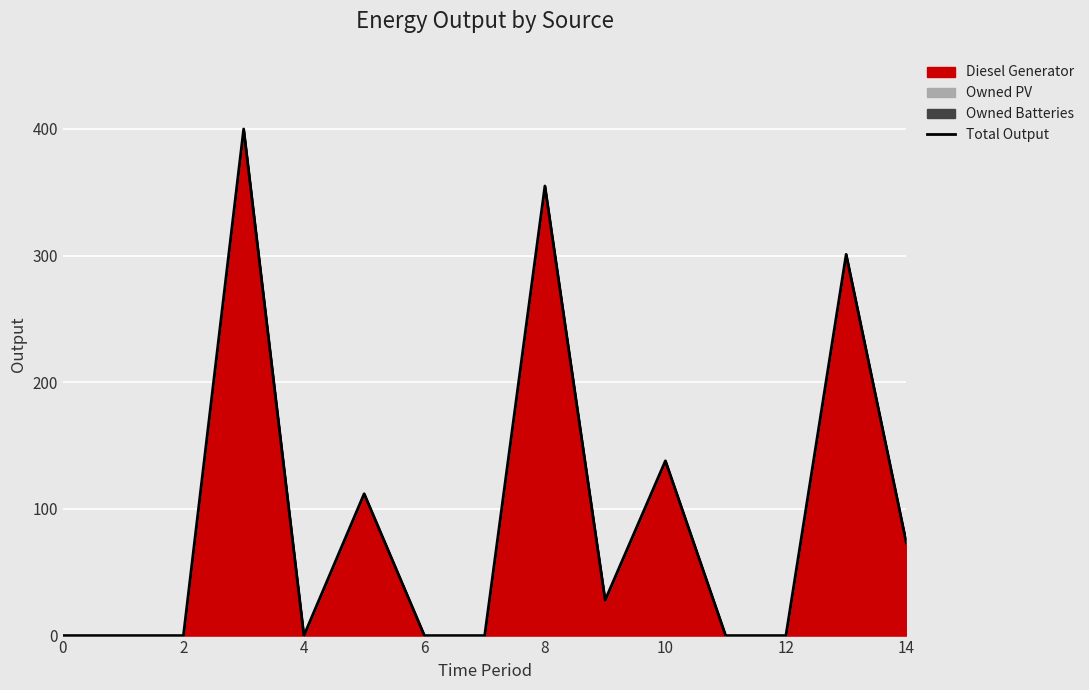

Where is the data nearest to the value 200?

10